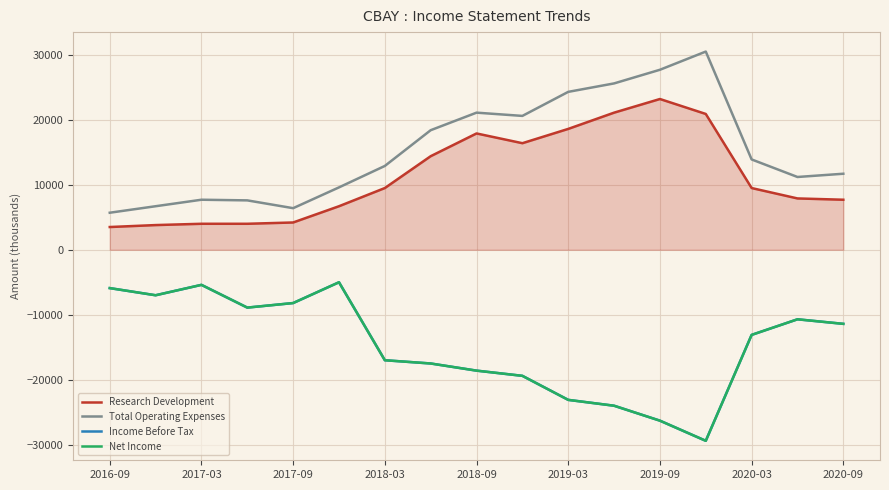

True or false: Income Before Tax has more than 0 points higher than both neighbors.

True